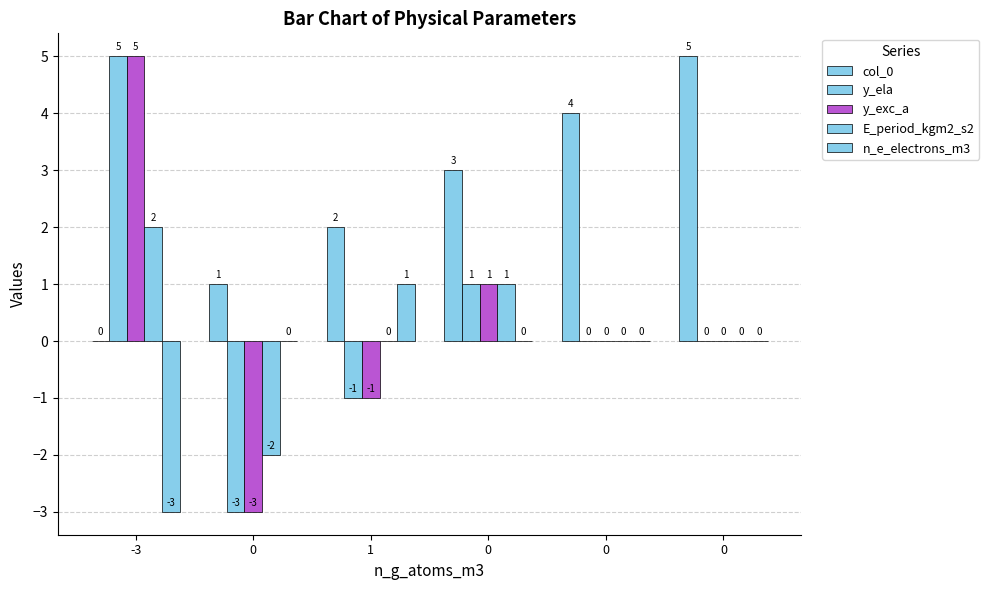

How many groups of bars are there?

6